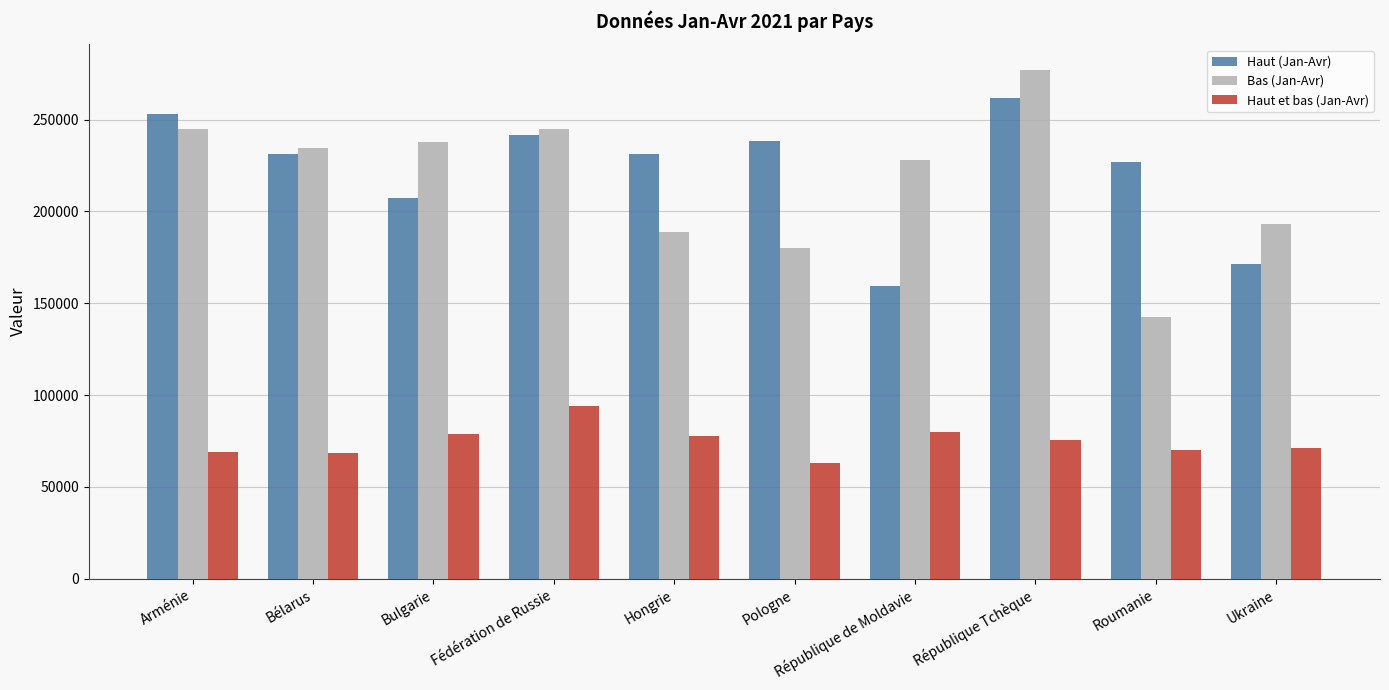

What is the spread (max minus min) of values at Roumanie?

156639.2